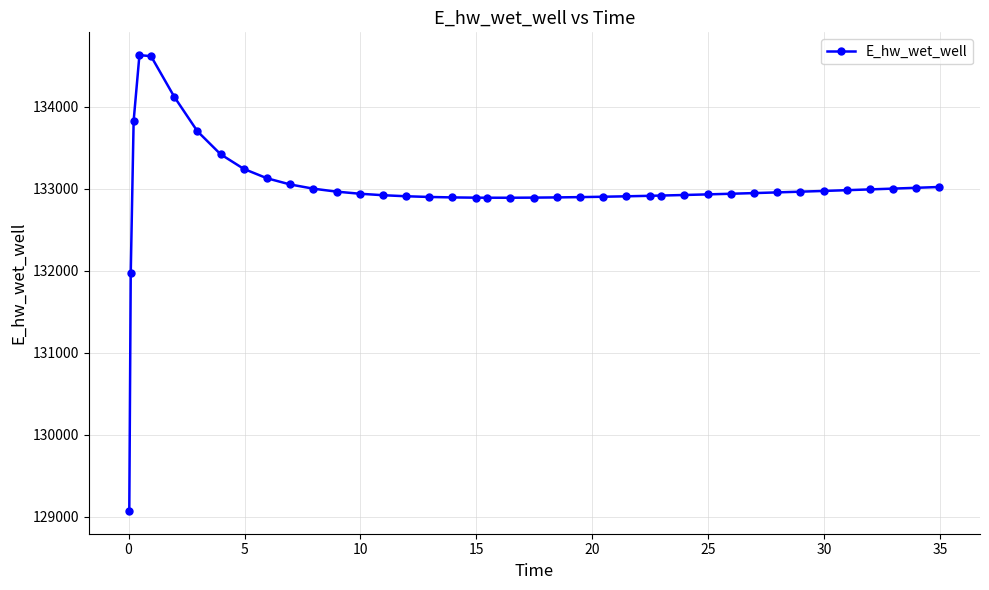

What is the smallest value displayed?

129070.3